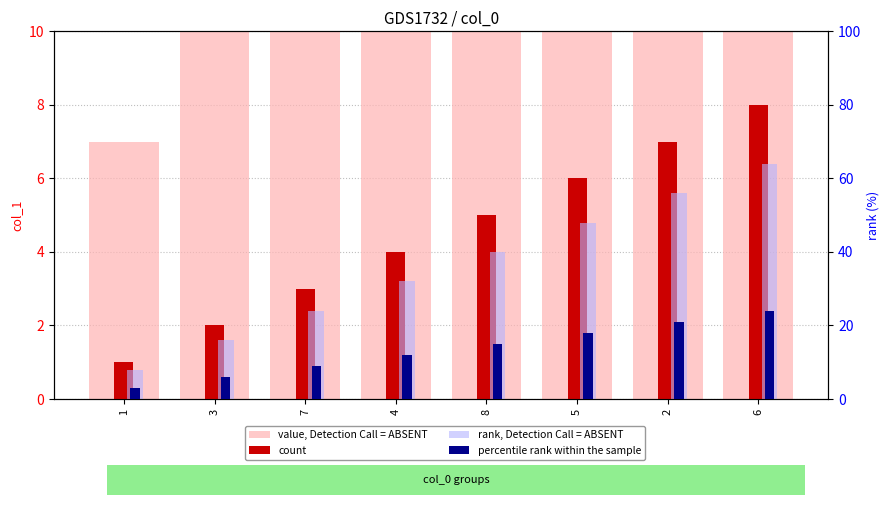

What are all the series names shown in the legend?

value, Detection Call = ABSENT, count, rank, Detection Call = ABSENT, percentile rank within the sample